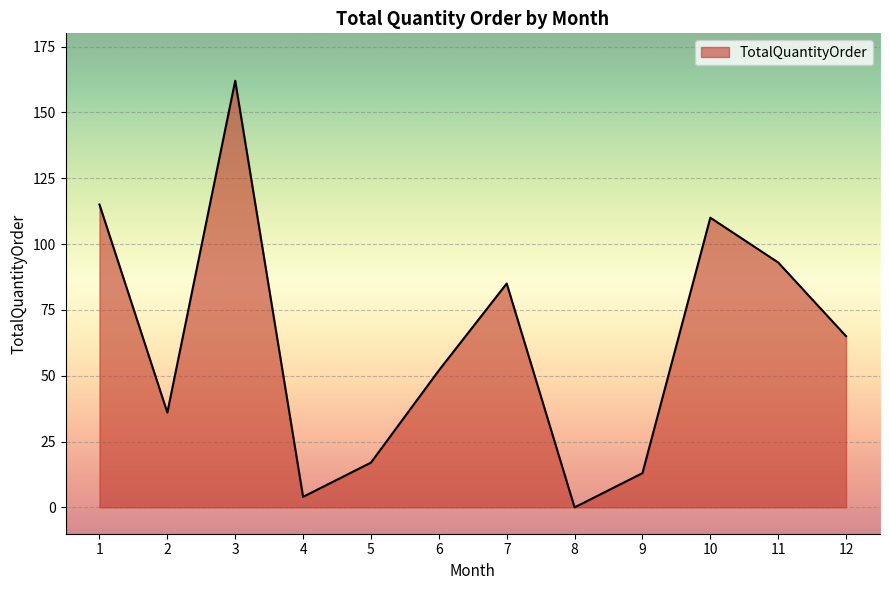

What is the greatest value displayed?

162